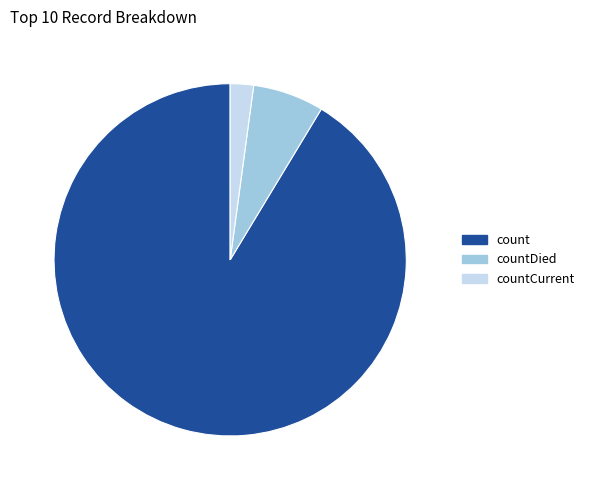

Is there any slice that represents more than half of the pie?

Yes